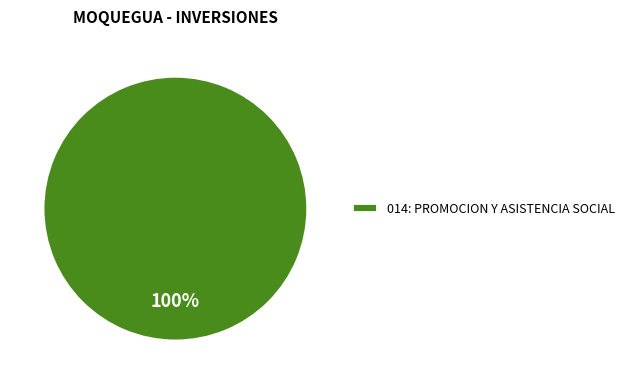

Rank the categories by value from lowest to highest.

014: PROMOCION Y ASISTENCIA SOCIAL